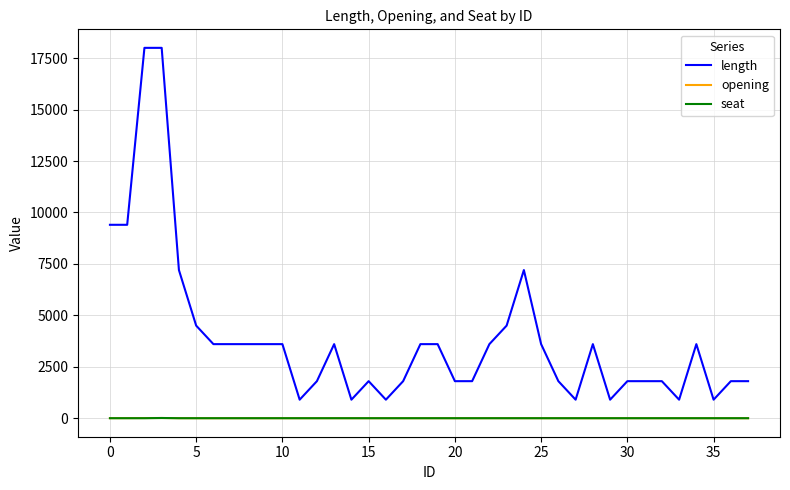

Which series has the widest spread of values?

length